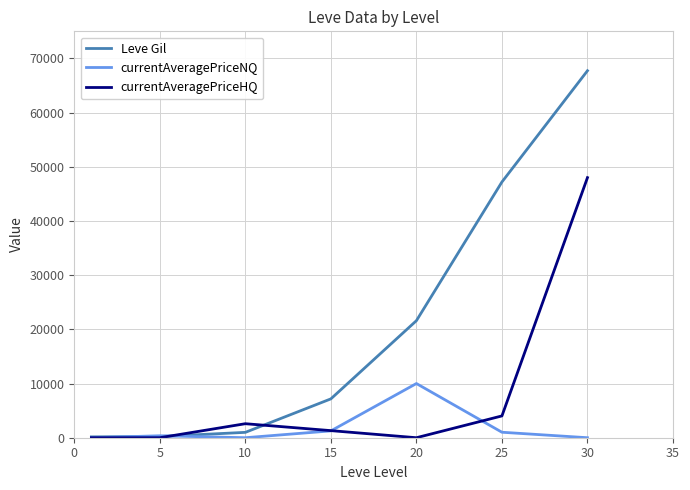

Which series has the largest range (max minus min)?

Leve Gil